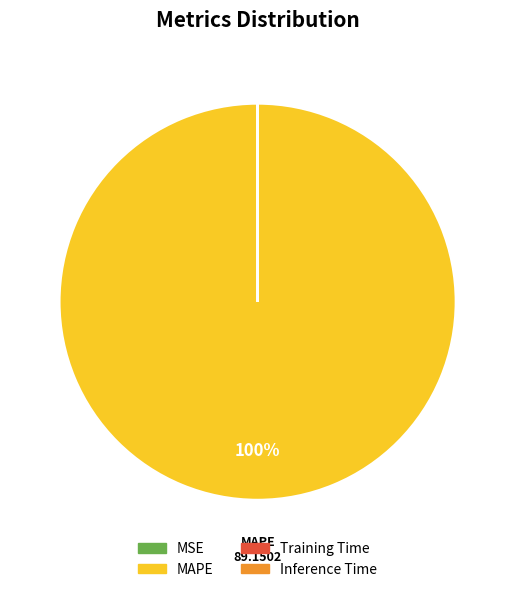

Which category has the biggest portion of the pie?

MAPE